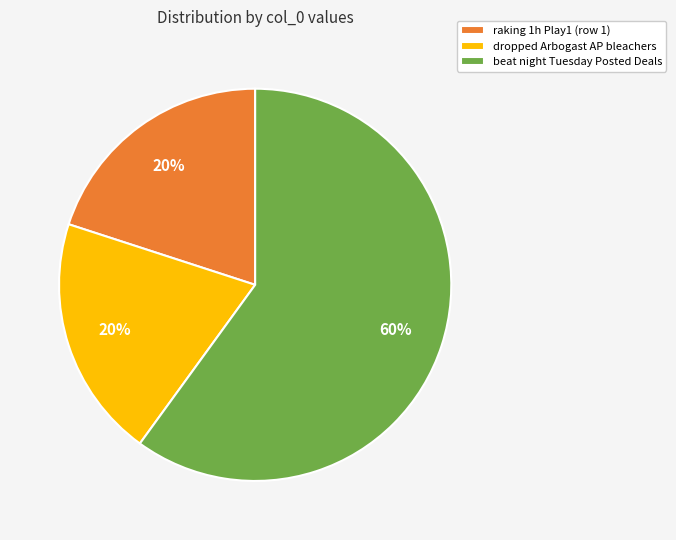

How many slices are in this pie chart?

3